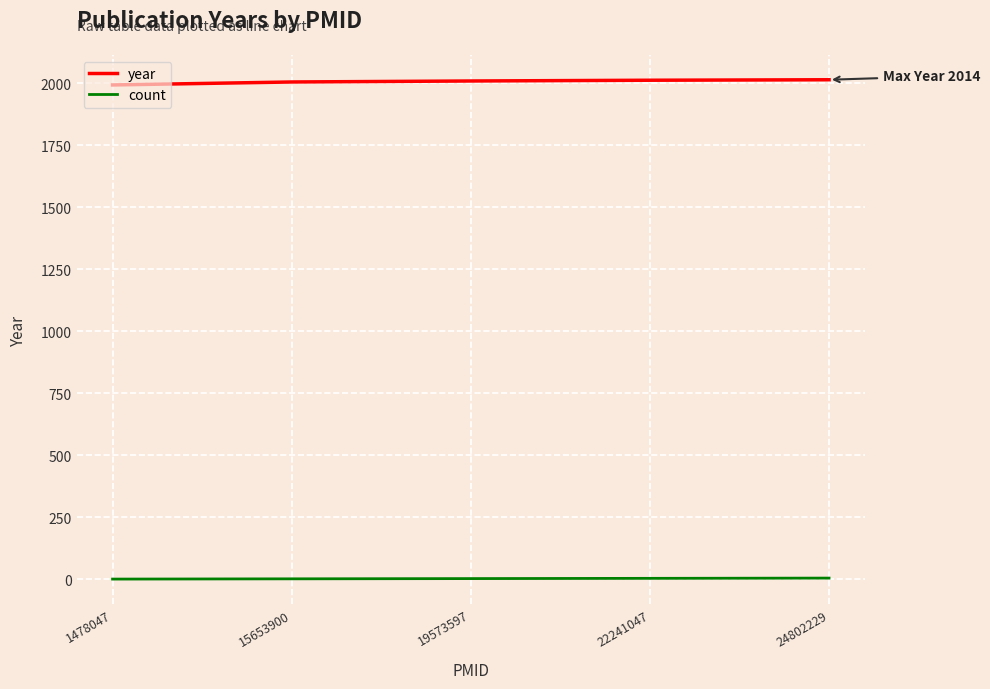

True or false: count and year intersect in this chart.

False